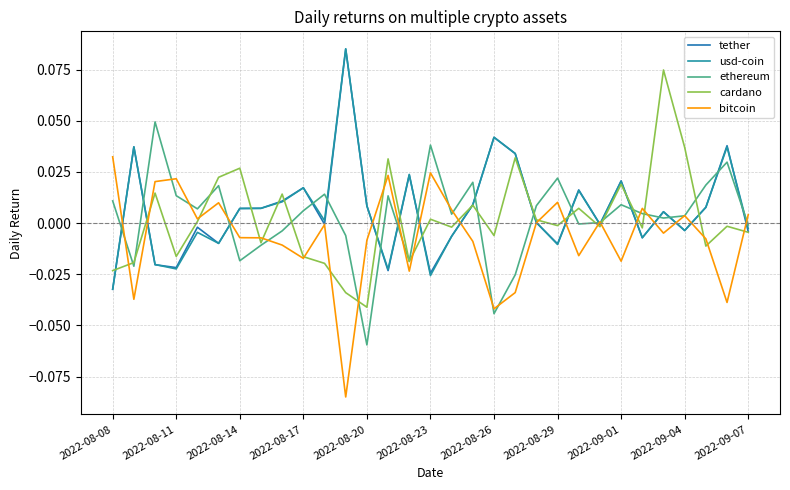

How many interior local peaks does the cardano series have?

11